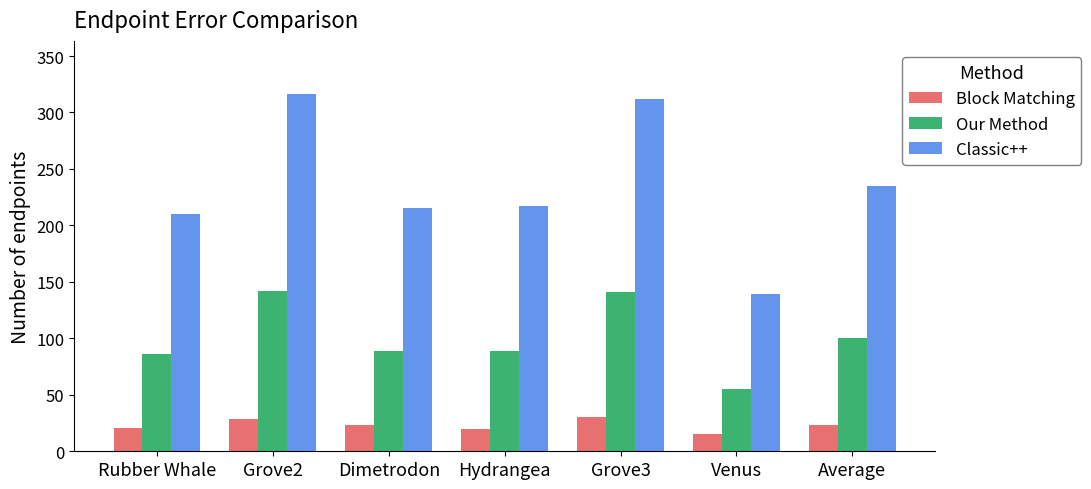

Count the number of categories in the chart.

7